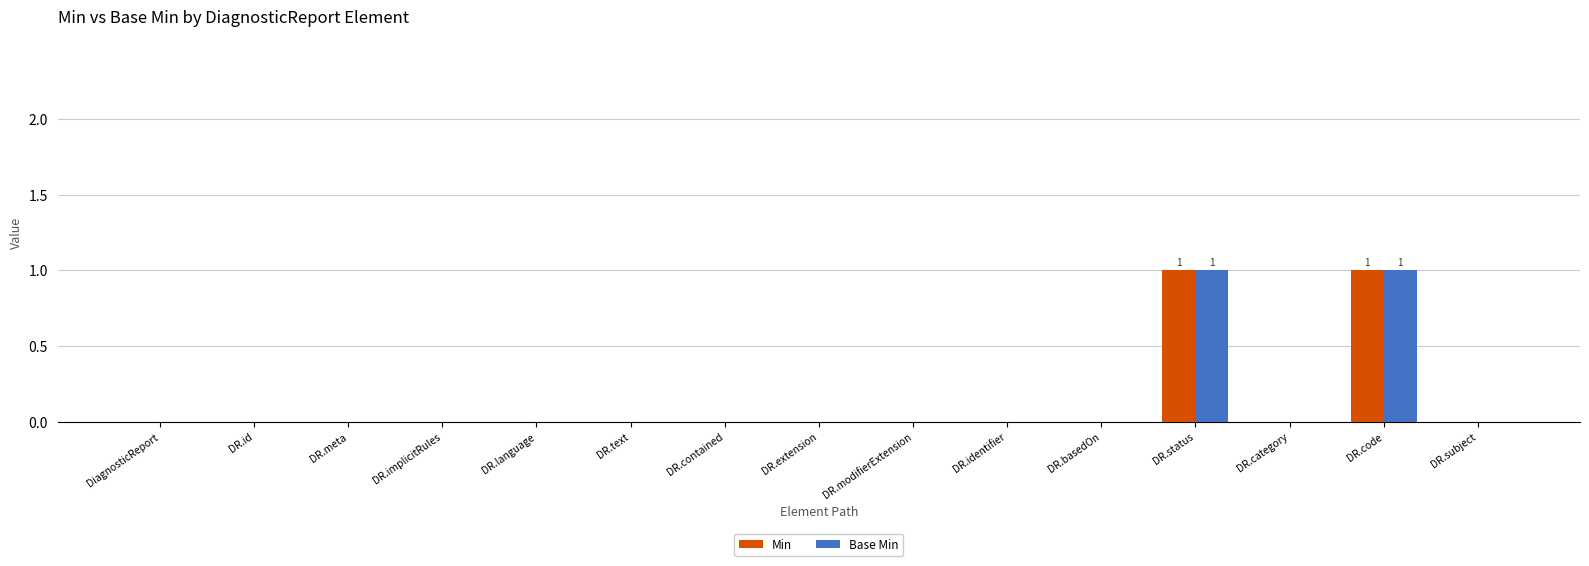

Reading right to left, what are all the values shown in this chart?

Min: 0	1	0	1	0	0	0	0	0	0	0	0	0	0	0
Base Min: 0	1	0	1	0	0	0	0	0	0	0	0	0	0	0